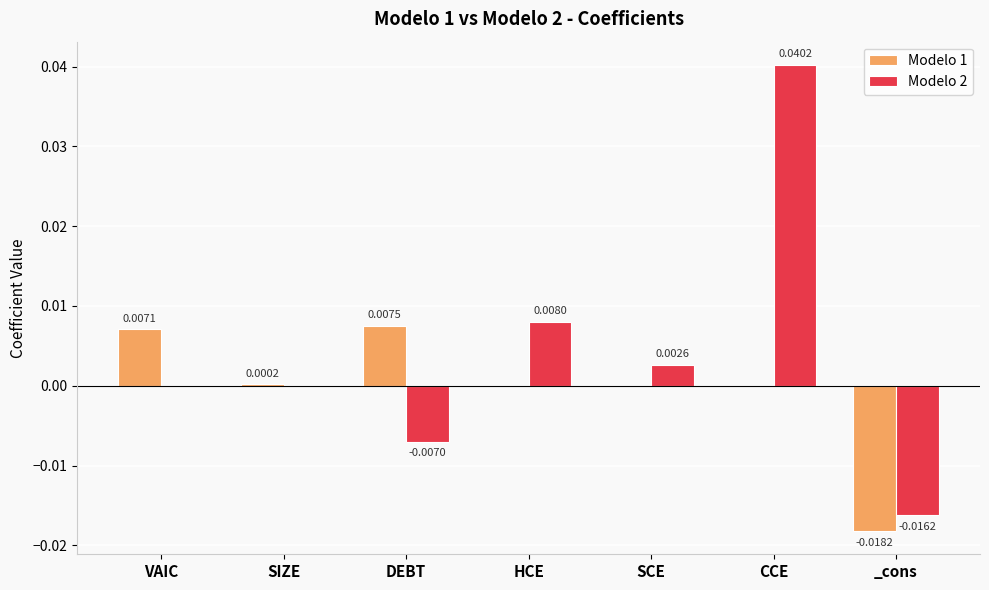

At which category is the sum across all series the highest?

CCE